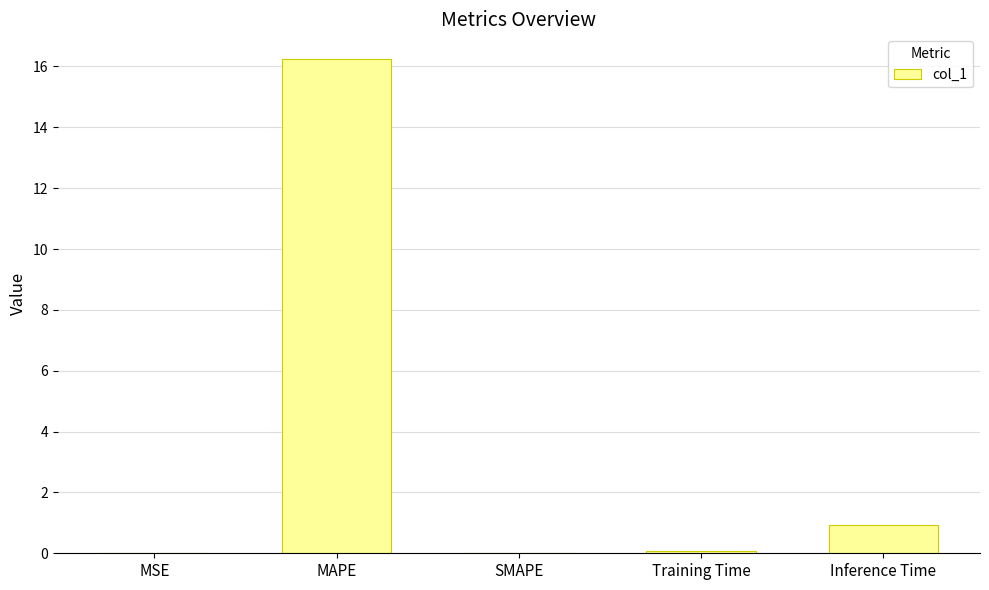

What is the maximum value shown in the chart?

16.2